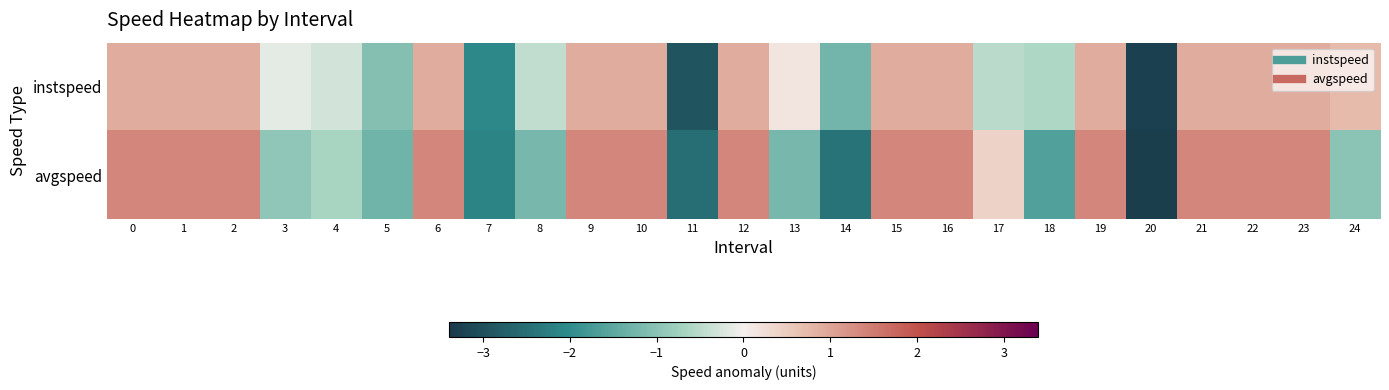

Reading left to right, list all the values displayed in this chart.

instspeed: 0=0.9	1=0.9	2=0.9	3=-0.1	4=-0.3	5=-1.1	6=0.9	7=-2.1	8=-0.5	9=0.9	10=0.9	11=-2.9	12=0.9	13=0.1	14=-1.3	15=0.9	16=0.9	17=-0.5	18=-0.6	19=0.9	20=-3.2	21=0.9	22=0.9	23=0.9	24=0.7
avgspeed: 0=1.4	1=1.4	2=1.4	3=-1.0	4=-0.7	5=-1.3	6=1.4	7=-2.1	8=-1.2	9=1.4	10=1.4	11=-2.5	12=1.4	13=-1.2	14=-2.4	15=1.4	16=1.4	17=0.4	18=-1.6	19=1.4	20=-3.3	21=1.4	22=1.4	23=1.4	24=-1.0